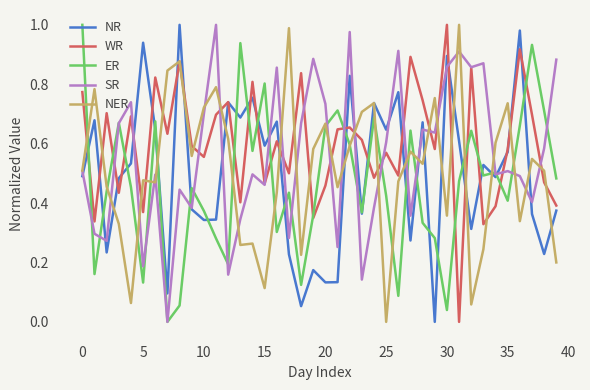

Does the chart have visible grid lines?

No